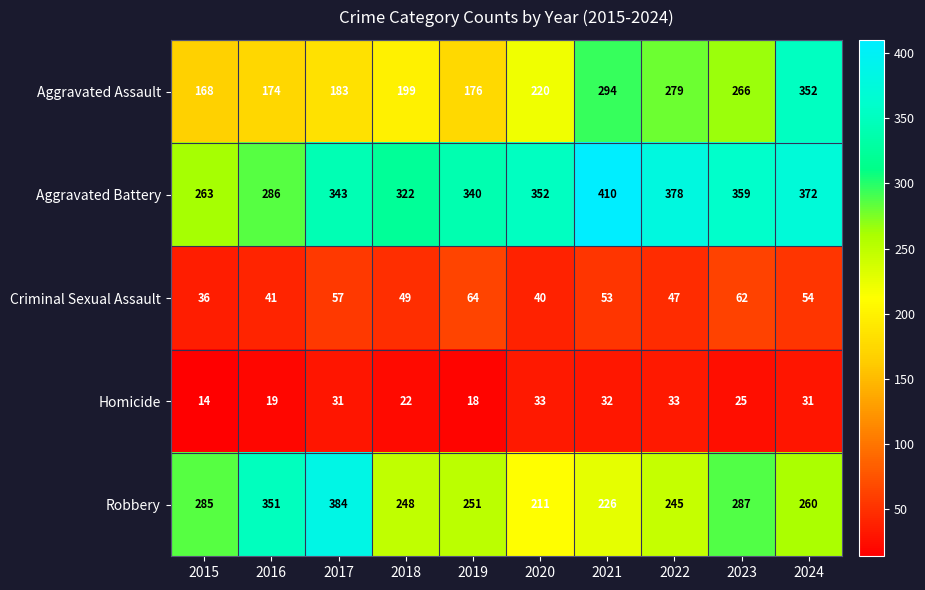

What is the total value across all series at 2024?

1069